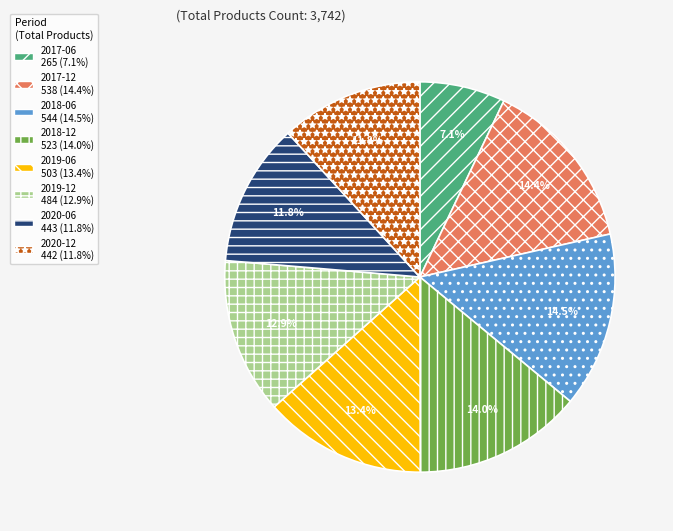

To the nearest percent, what is the combined percentage of 2018-12 and 2017-12?

28%